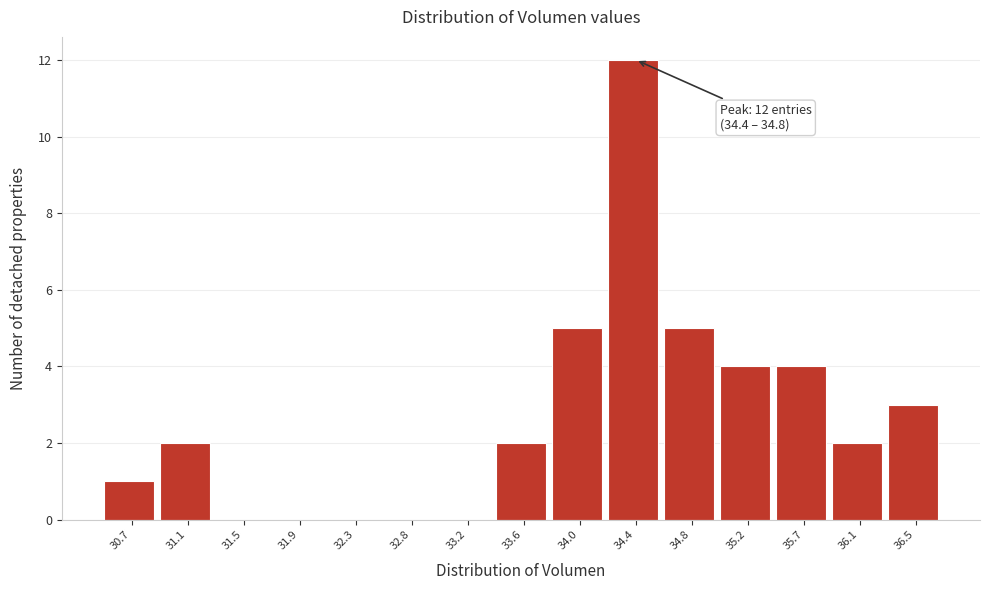

Reading right to left, what are all the values shown in this chart?

36.5=3	36.1=2	35.7=4	35.2=4	34.8=5	34.4=12	34.0=5	33.6=2	33.2=0	32.8=0	32.3=0	31.9=0	31.5=0	31.1=2	30.7=1